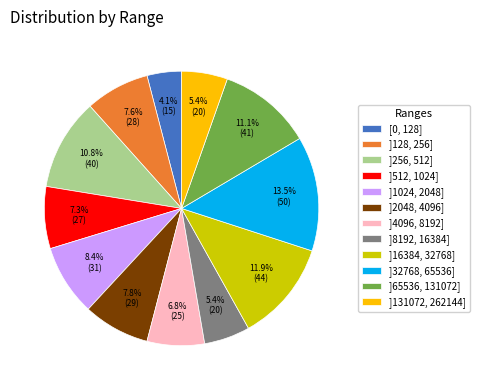

The ]16384, 32768] slice represents 12% of the pie. True or false?

True